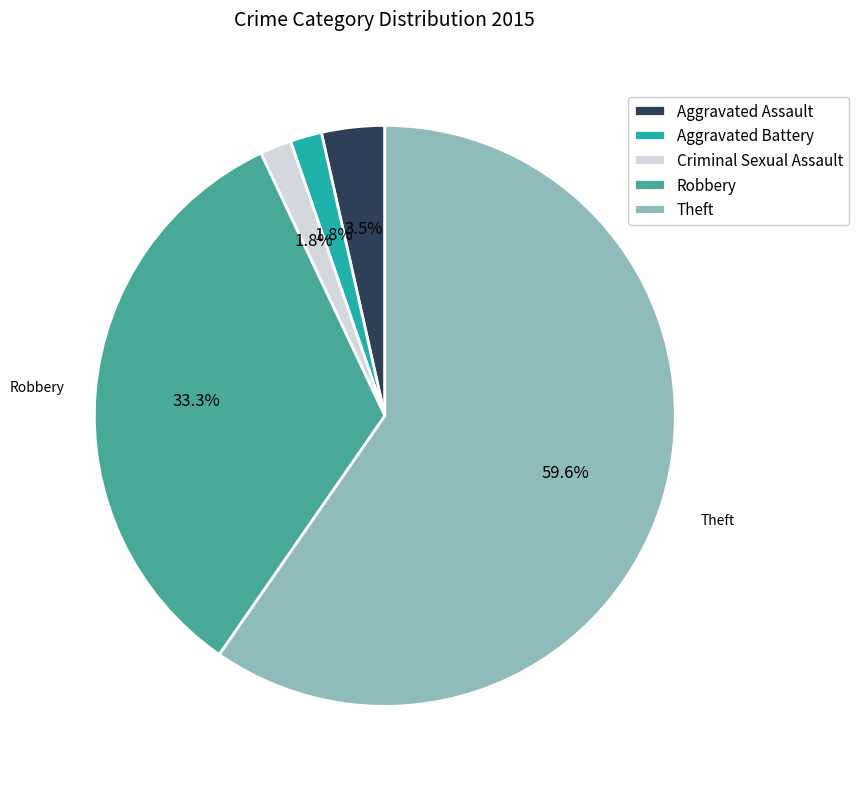

How many segments does this pie chart have?

5